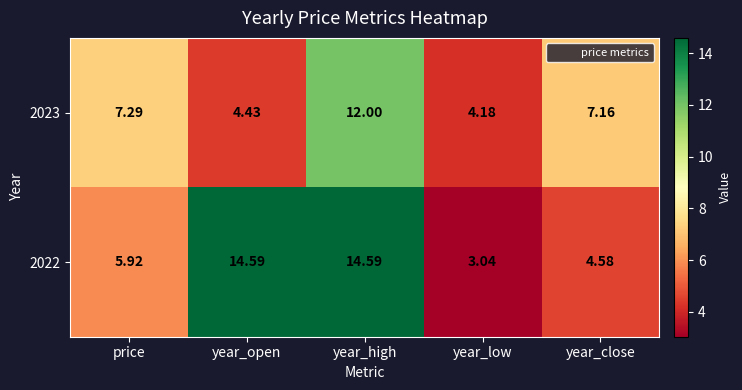

At which category is the sum across all series the highest?

year_high